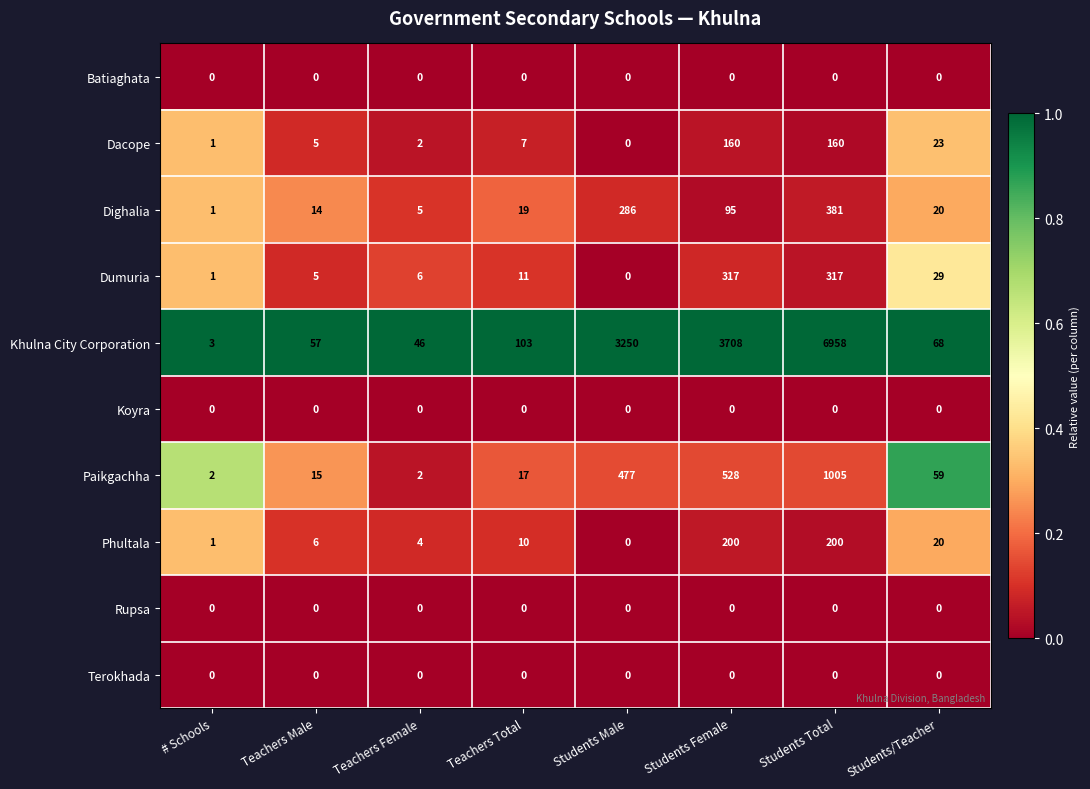

What value does the Dighalia series have at Students Male?

286